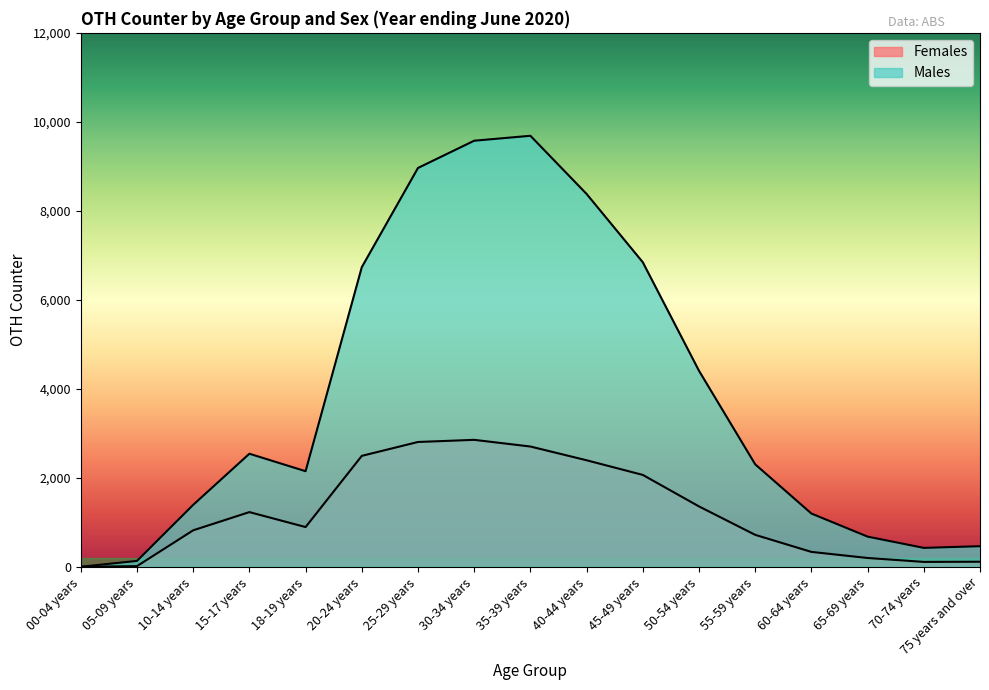

Which has a higher value, 05-09 years or 00-04 years?

05-09 years